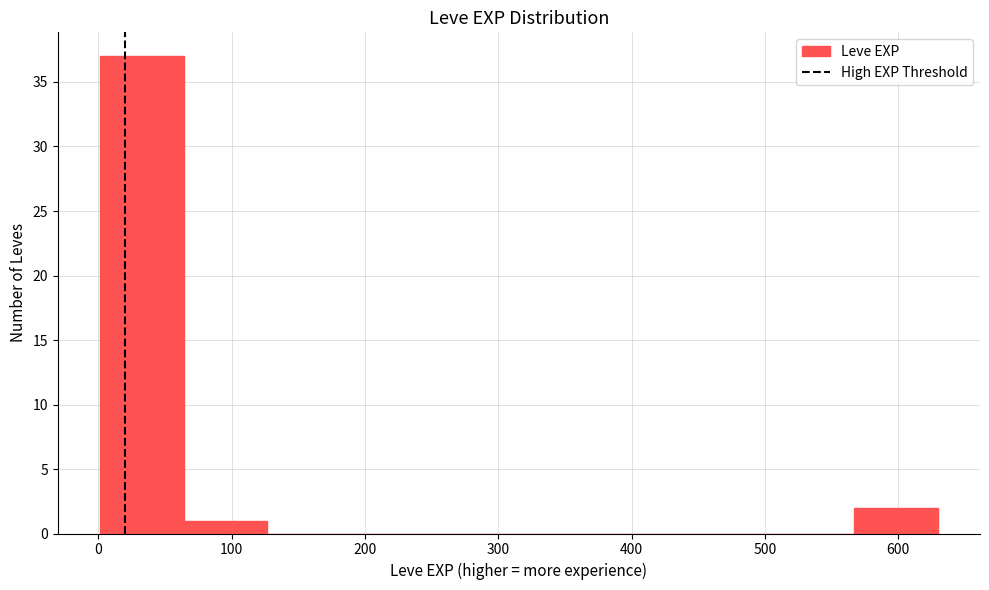

Reading left to right, list every bar in this chart as the range it spans on the x-axis followed by its height. Neither the bar edges nor the heights are printed on the chart, so give them approximately, as read against the axes.

0 to 60: 37
60 to 130: 1
130 to 190: 0
190 to 250: 0
250 to 320: 0
320 to 380: 0
380 to 440: 0
440 to 500: 0
500 to 570: 0
570 to 630: 2